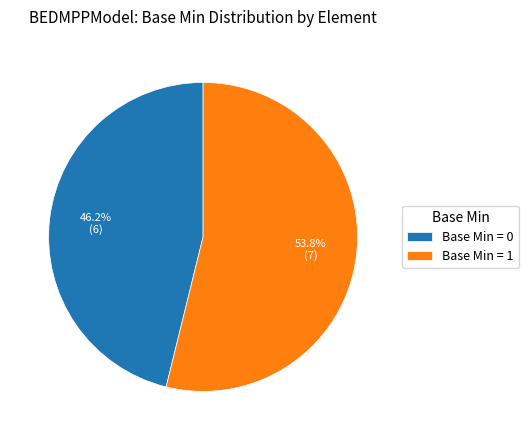

Which category has the smallest portion of the pie?

Base Min = 0